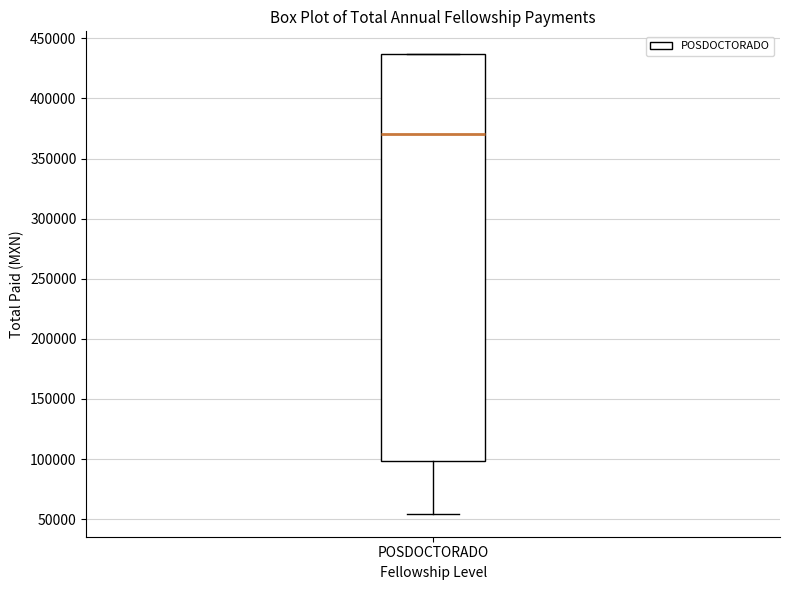

Transcribe this box plot: give where the median line is, the range the box spans, and where the two whiskers end, as read against the y-axis. The values are not printed on the chart, so give them approximately, as read against the axis.

median 370000, box 100000 to 435000, whiskers 55000 to 435000